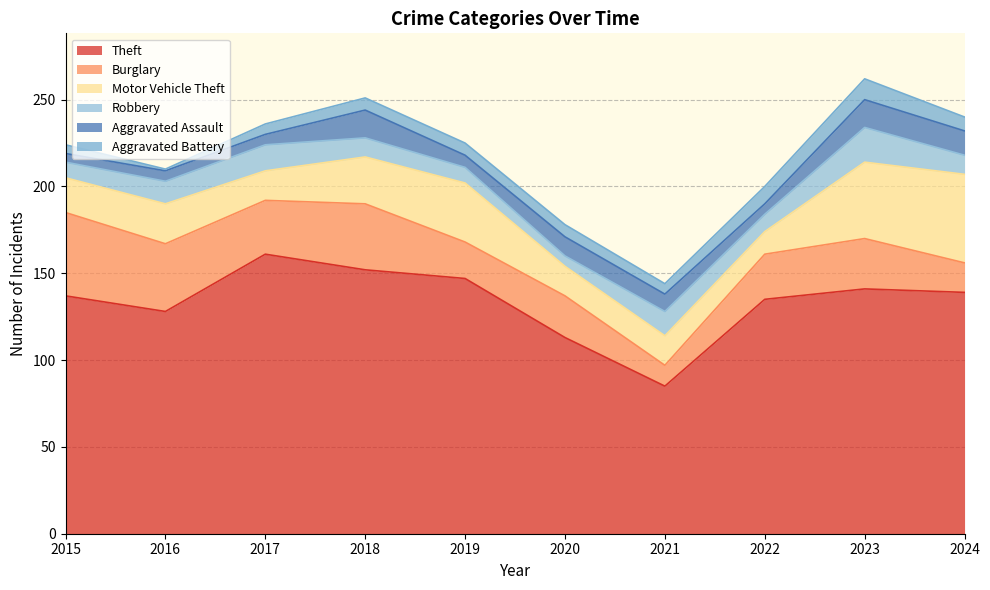

True or false: Burglary has a value of 17 at 2024.

True